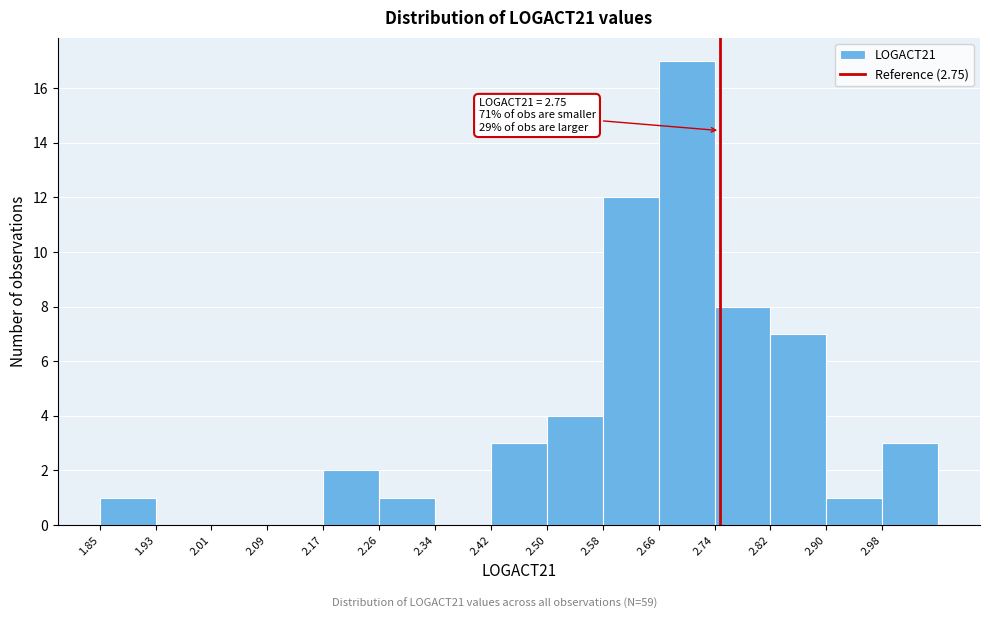

Which range on the x-axis has the tallest bar?

2.661 to 2.742